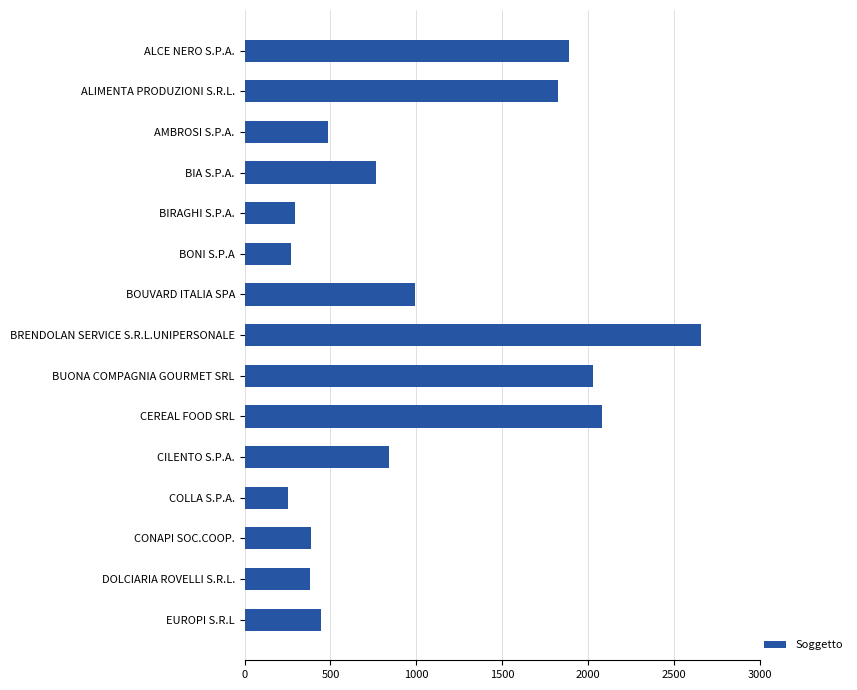

Approximately how many times larger is the value at BONI S.P.A compared to COLLA S.P.A.?

1.1